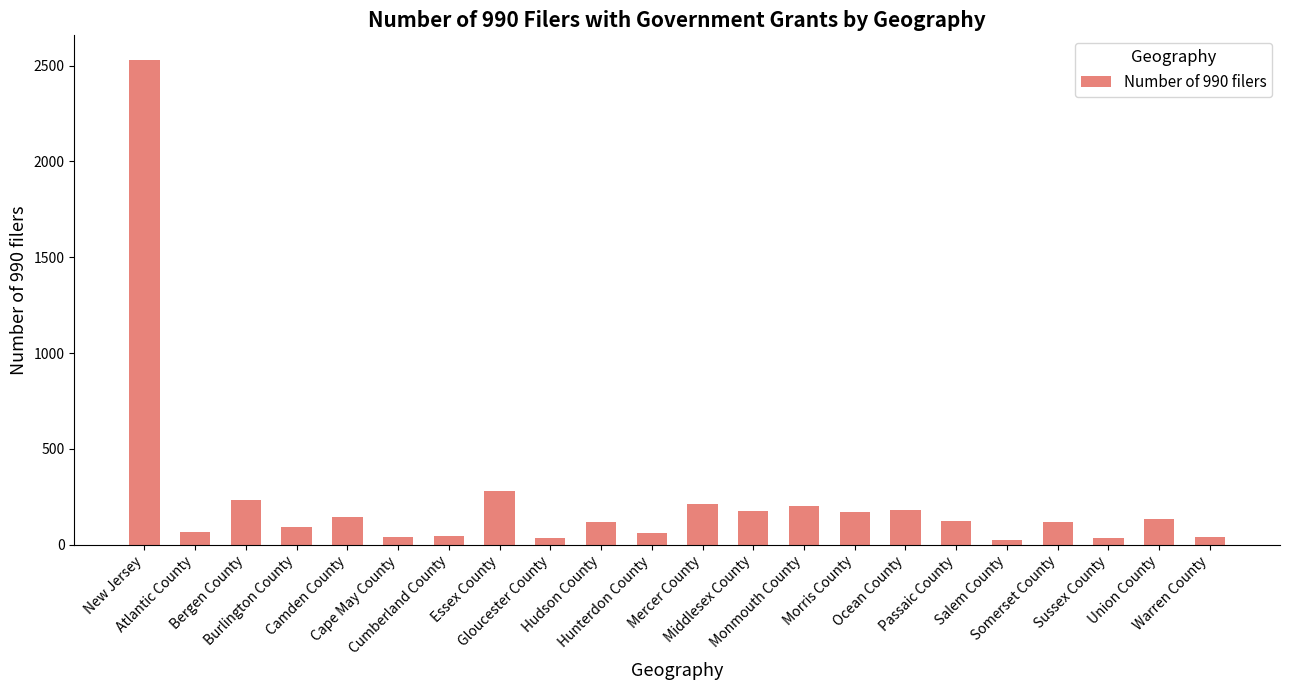

What value does the data have at Ocean County?

183